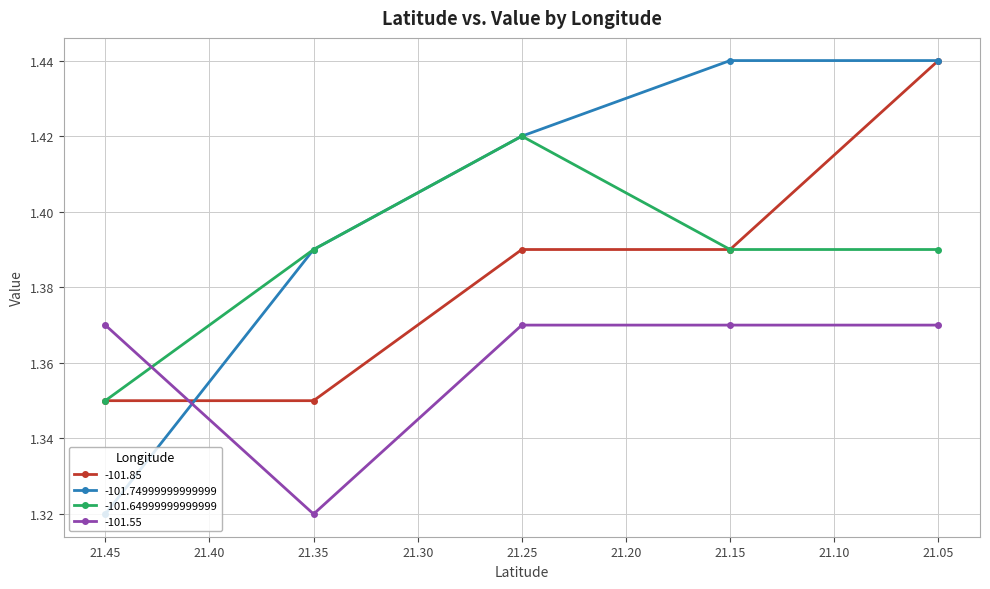

What is the difference between the second highest and second lowest values in the -101.74999999999999 series?

0.1